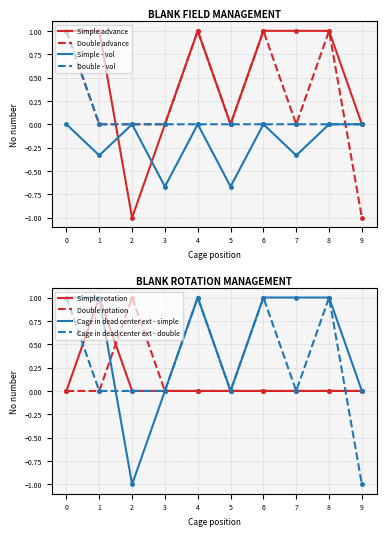

What is the value of the Simple advance point at the 3rd from the left?

-1.0